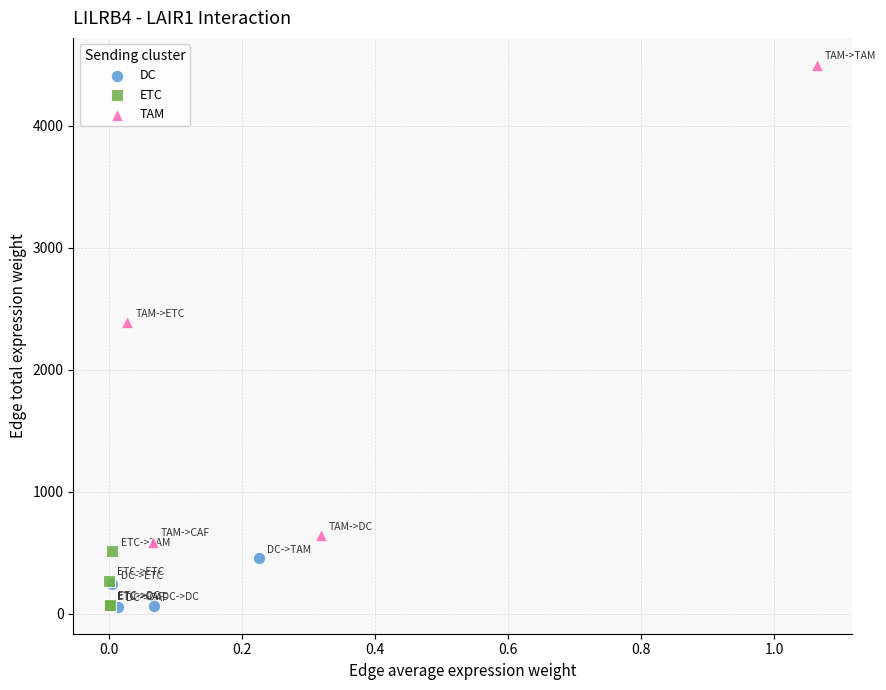

Which series contains the highest Y value?

TAM